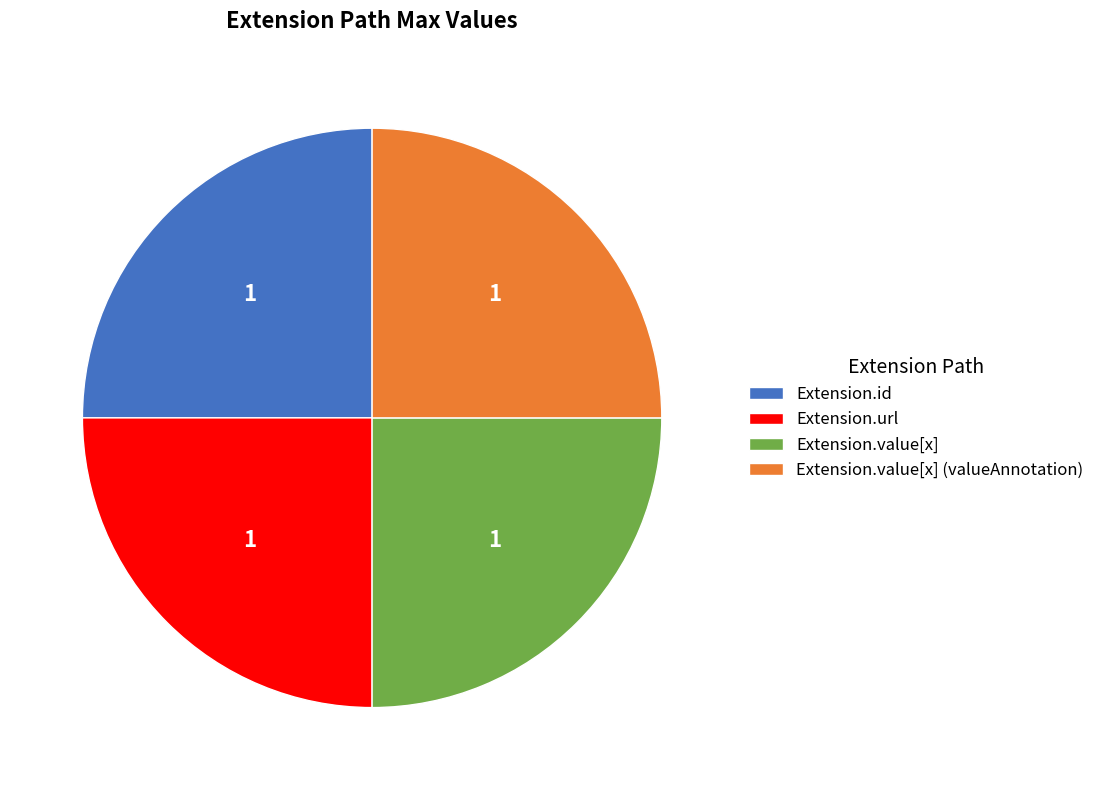

True or false: Extension.id accounts for 8% of the total.

False